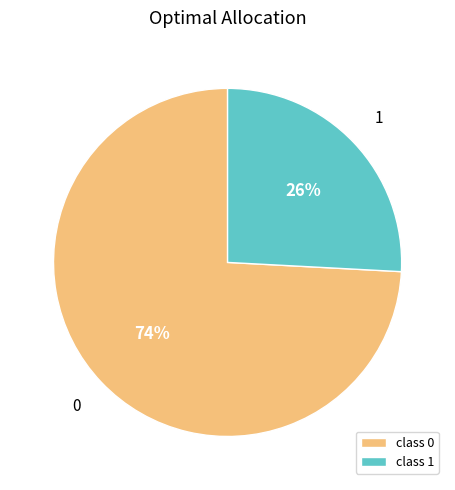

True or false: 1 accounts for 15% of the total.

False